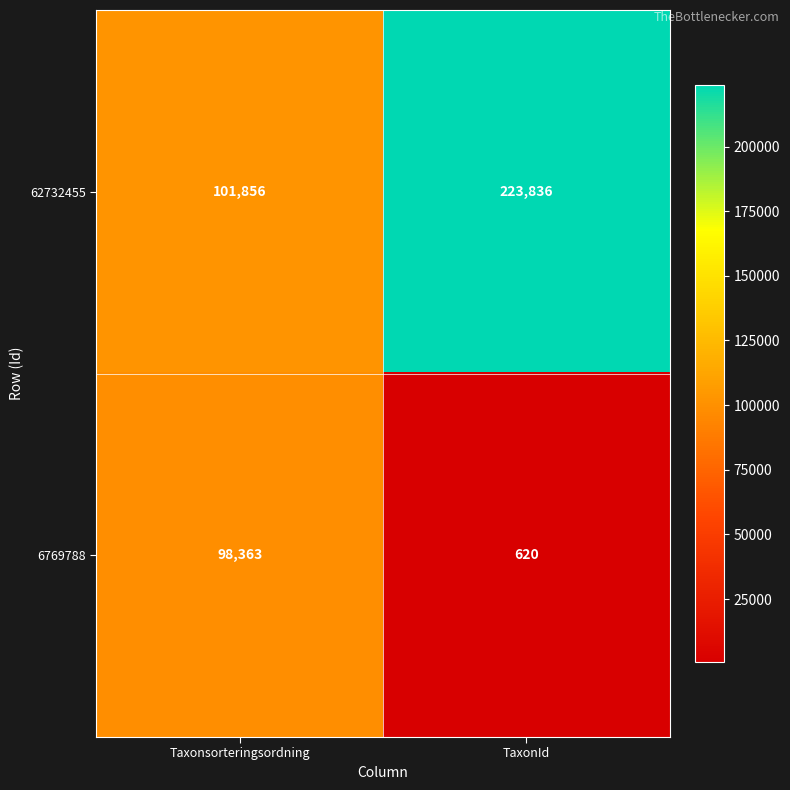

Which series has the largest total across all categories?

62732455